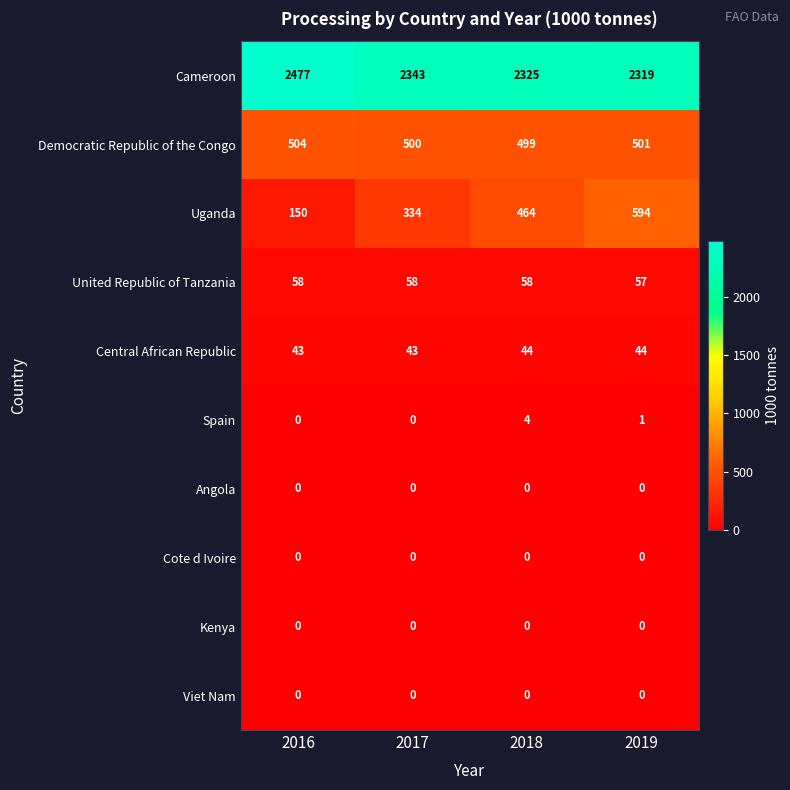

What is the total value across all series at 2019?

3516